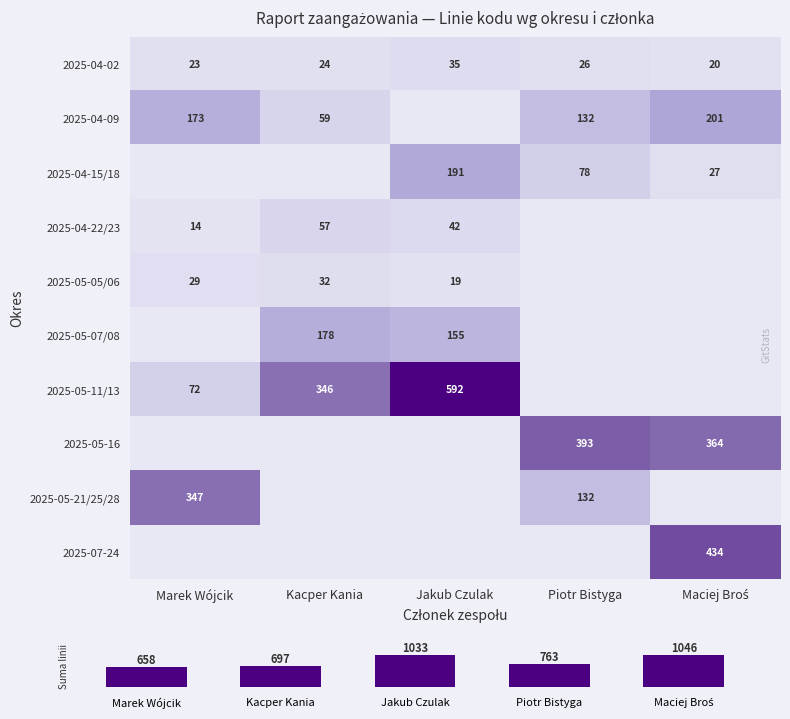

What is the greatest value displayed?

1046.0